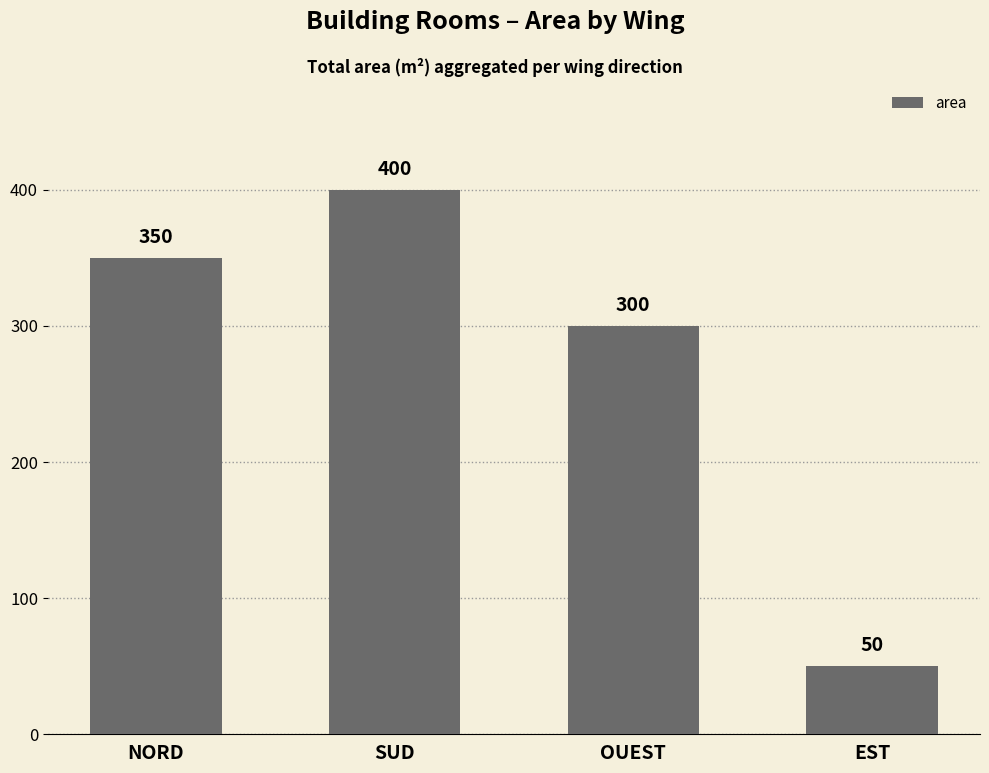

The chart shows a value of 398 at OUEST. True or false?

False